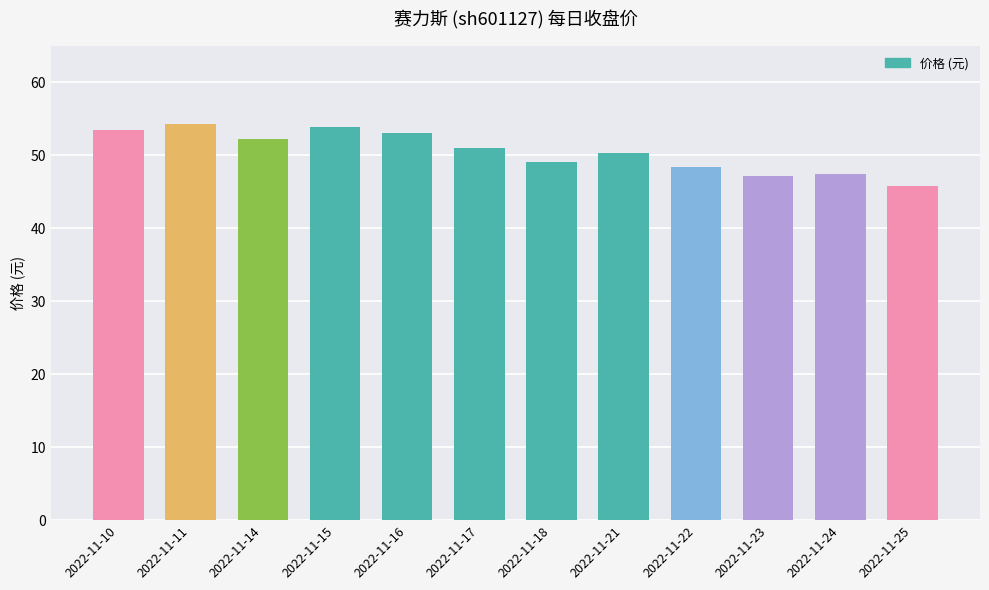

How many distinct data groups are displayed?

1